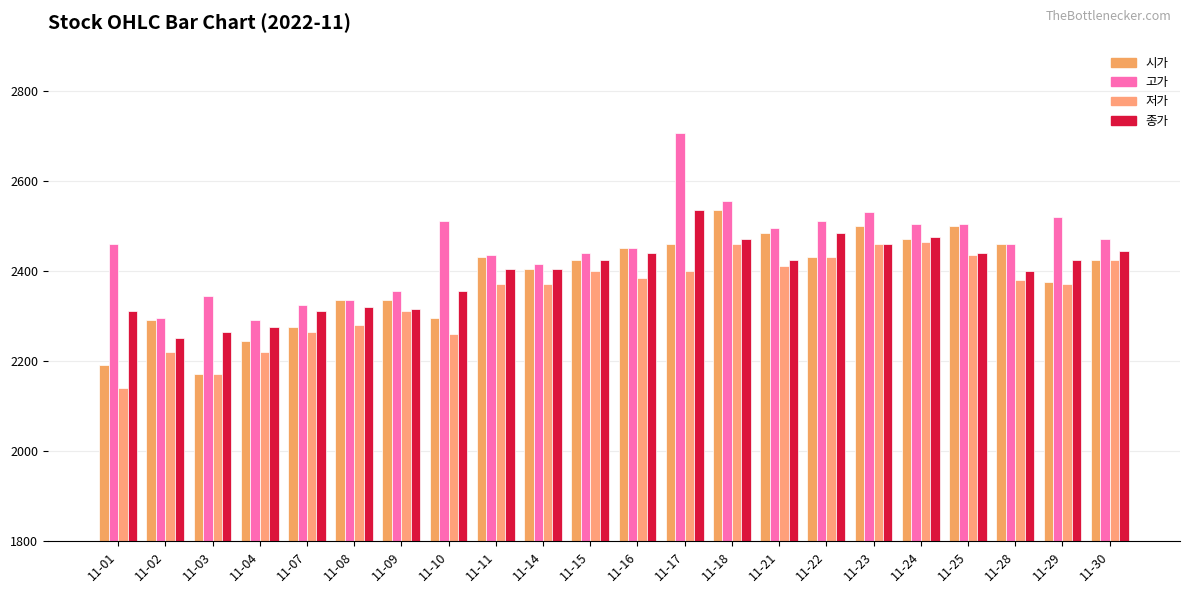

How many groups of bars are there?

22